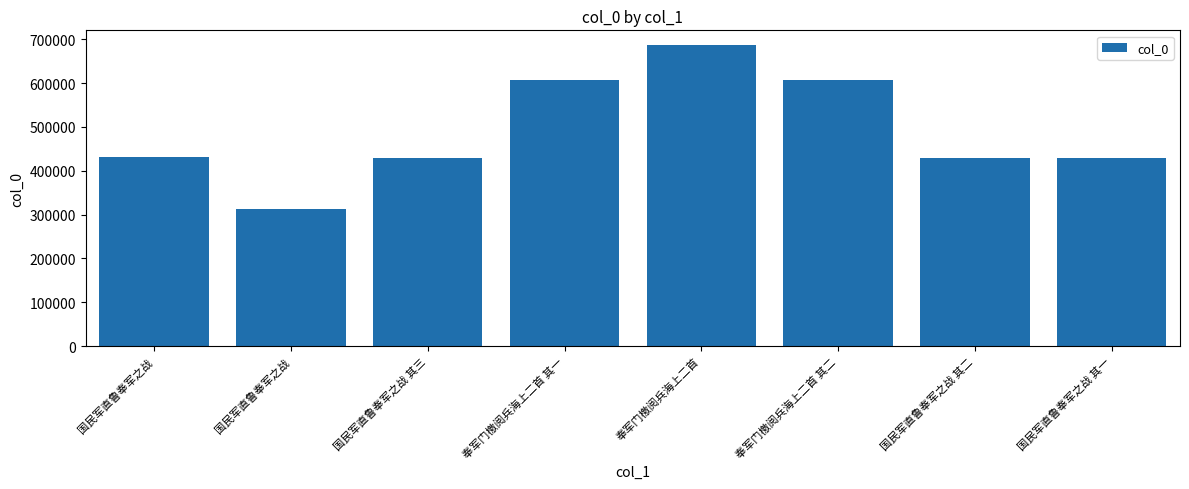

What is the difference between the second highest and minimum values?

293633